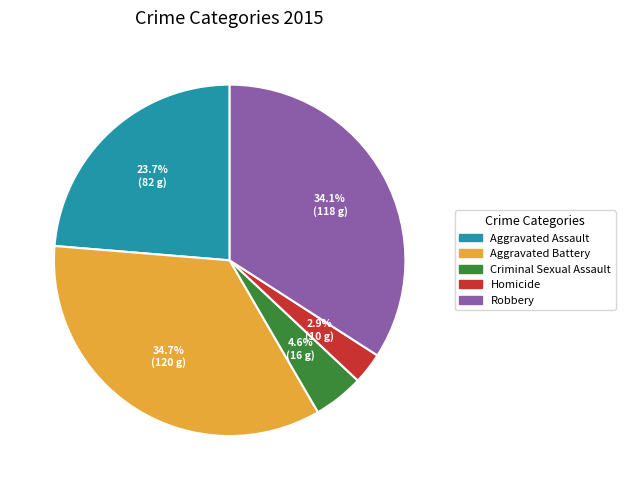

To the nearest percent, what is the average slice percentage?

20%